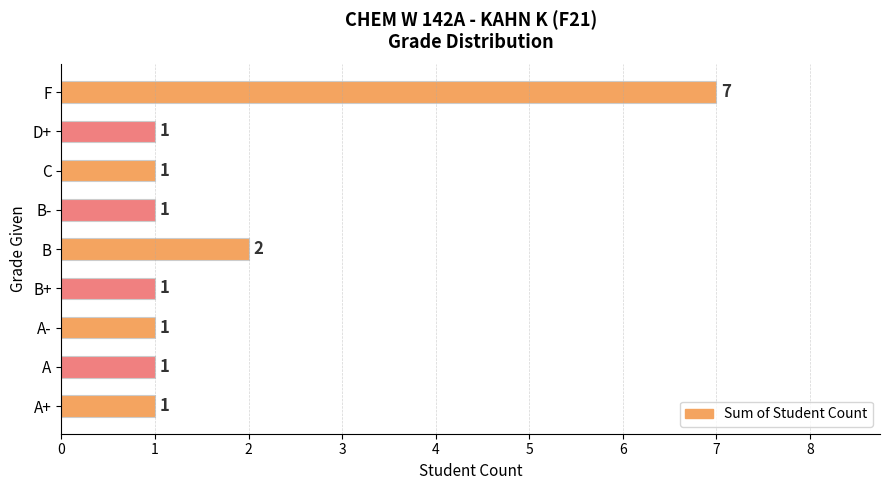

The chart shows a value of 1 at D+. True or false?

True